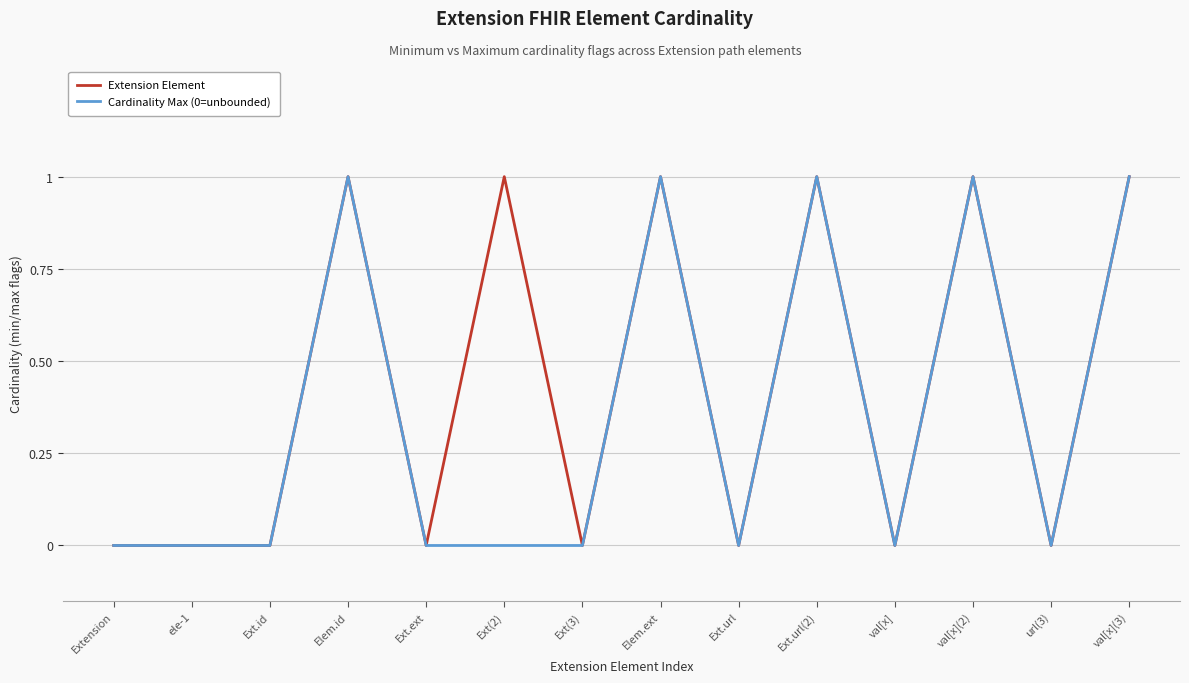

Reading left to right, list all the values displayed in this chart.

Extension Element: 0	0	0	1	0	1	0	1	0	1	0	1	0	1
Cardinality Max (0=unbounded): 0	0	0	1	0	0	0	1	0	1	0	1	0	1